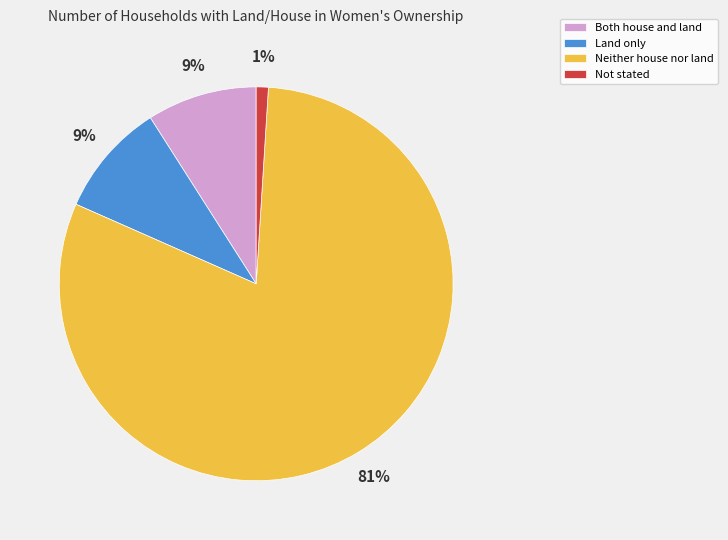

To the nearest percent, what is the difference between the Neither house nor land and Both house and land slice percentages?

72%